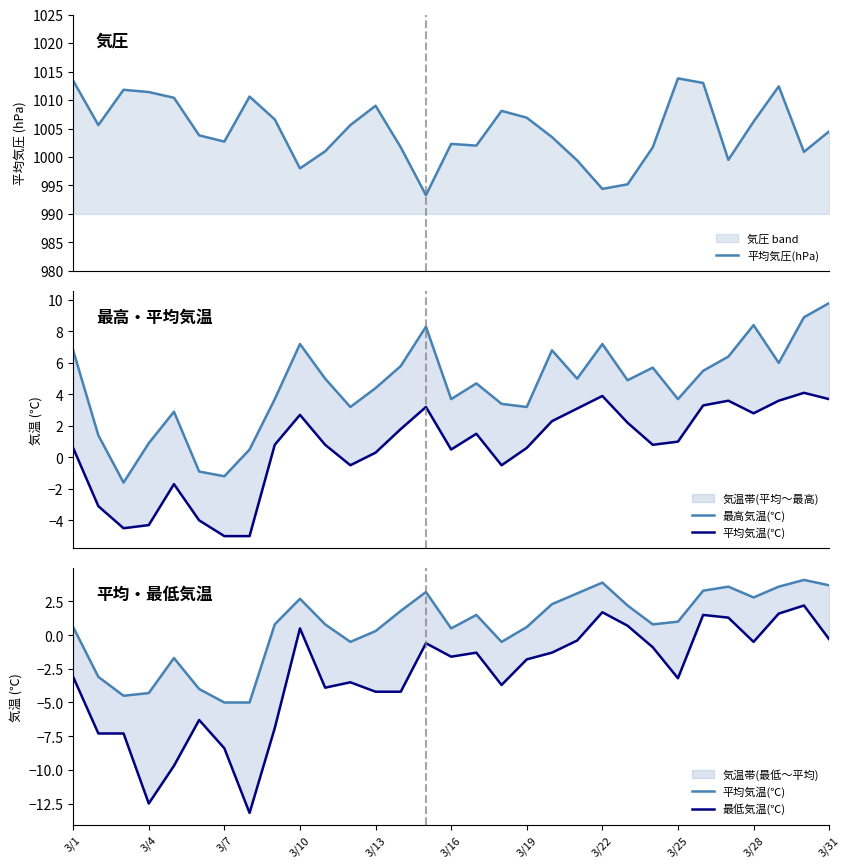

What is the maximum value shown in the chart?

1013.8